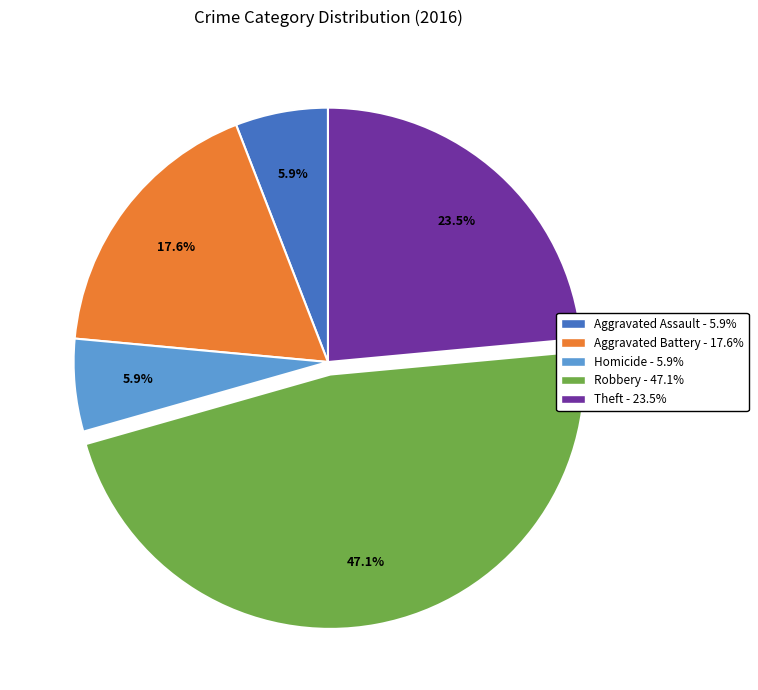

Does any single category account for the majority?

No